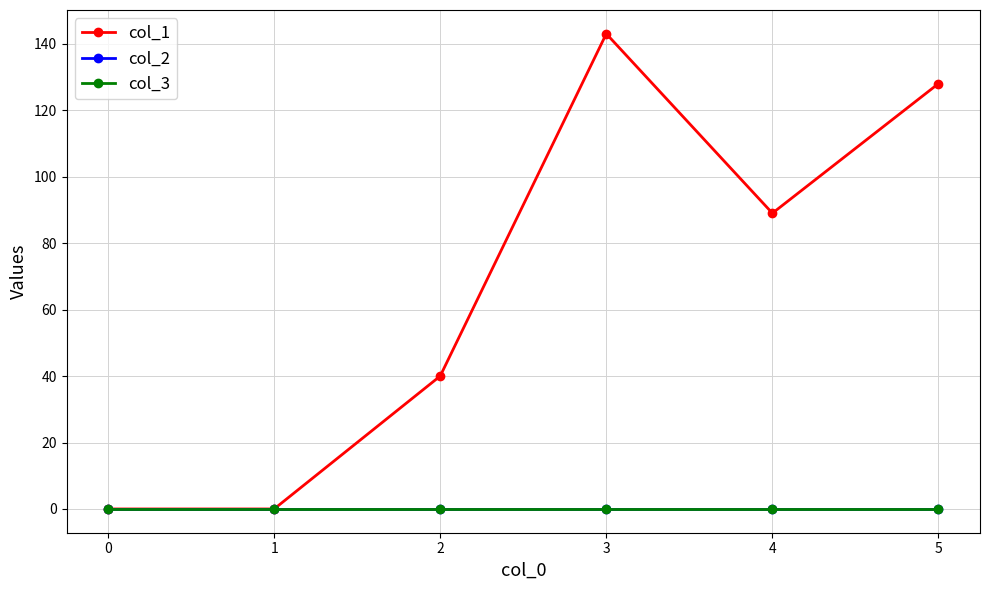

Which series changed the most between 4 and 5?

col_1